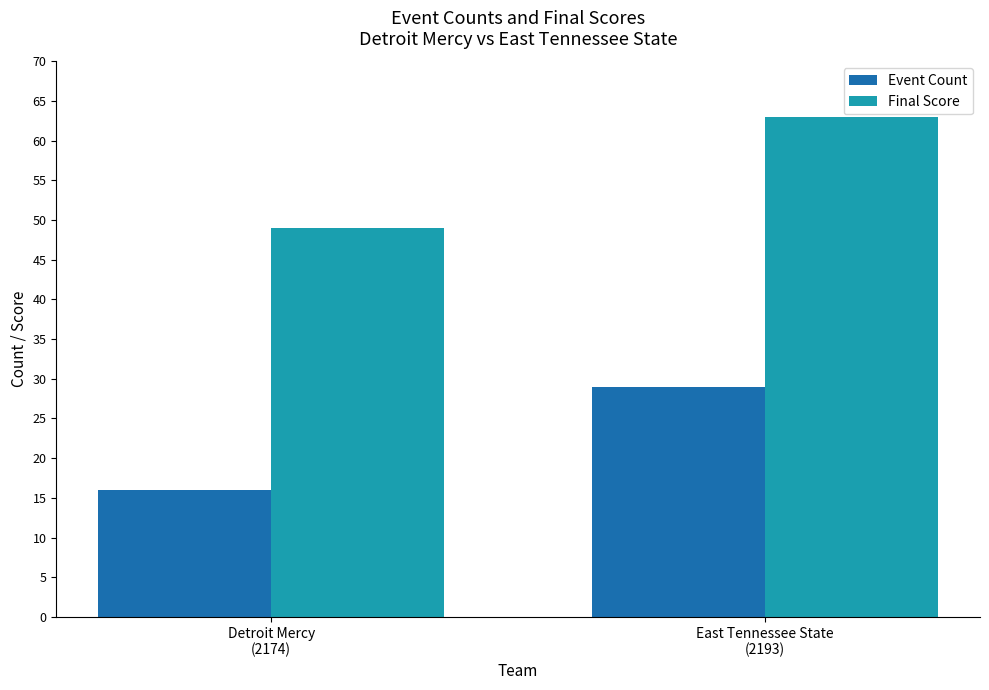

What position from the right is East Tennessee State
(2193)?

1